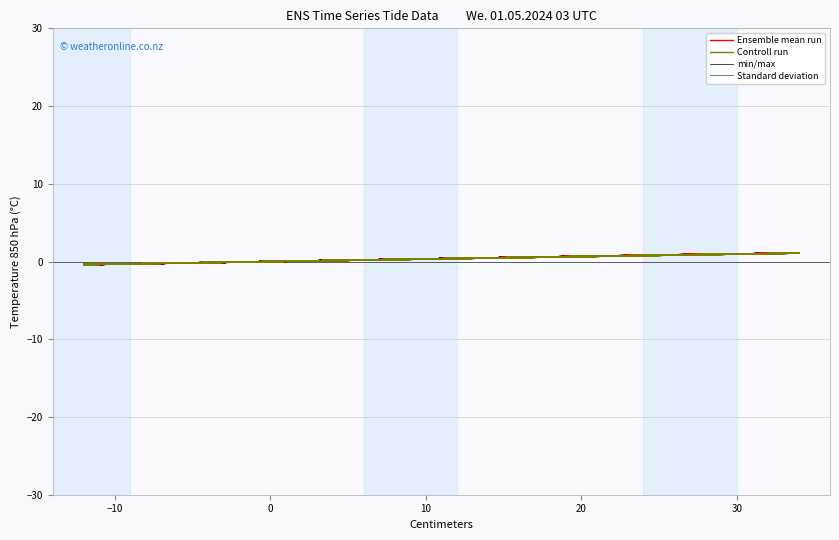

True or false: Standard deviation has more than 0 points higher than both neighbors.

True